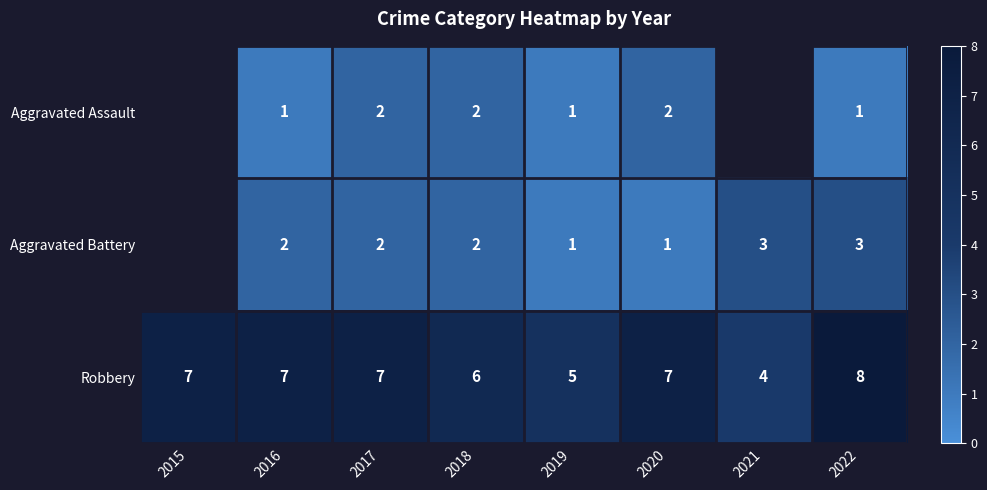

Rank the series at 2022 from lowest to highest value.

Aggravated Assault, Aggravated Battery, Robbery